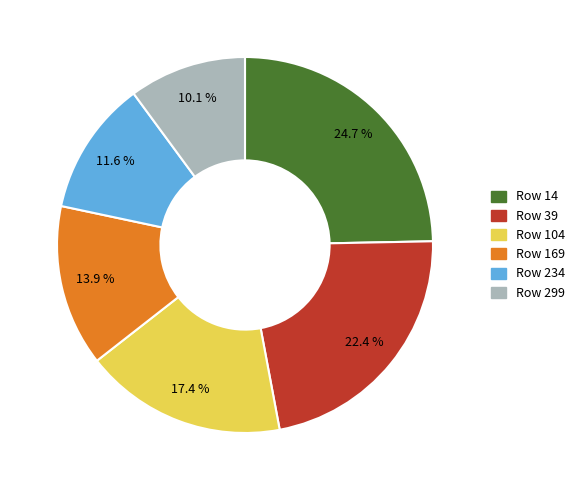

Does any single category account for the majority?

No